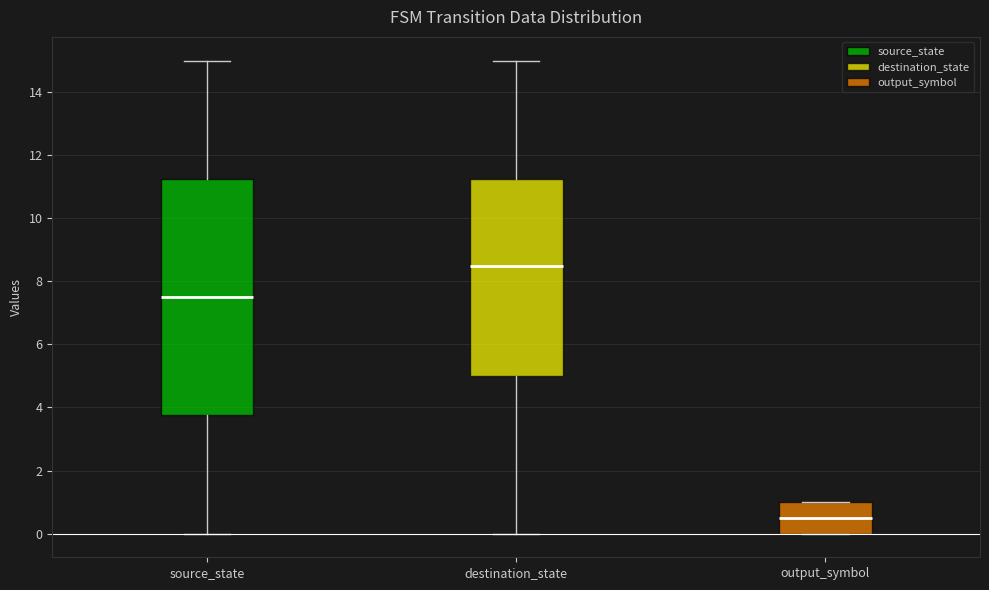

Reading left to right, read every box against the y-axis: the position of its median line, the range the box covers, and the ends of its whiskers. The values are not printed on the chart, so give them approximately, as read against the axis.

source_state: median 7.6, box 3.8 to 11.2, whiskers 0.0 to 15.0
destination_state: median 8.6, box 5.0 to 11.2, whiskers 0.0 to 15.0
output_symbol: median 0.6, box 0.0 to 1.0, whiskers 0.0 to 1.0